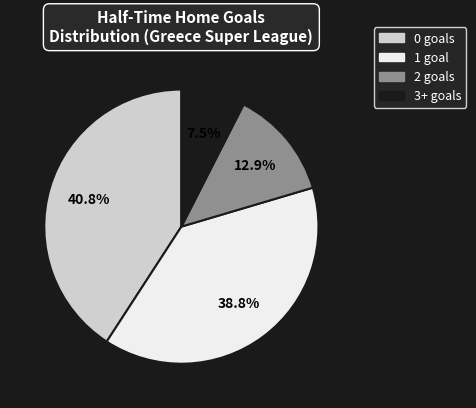

Does any single category account for the majority?

No